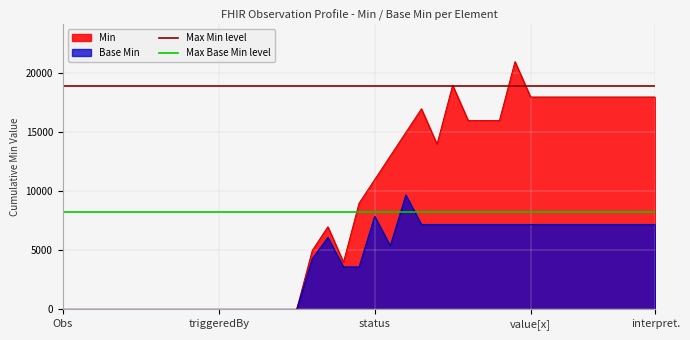

What is the maximum value for Base Min?

9700